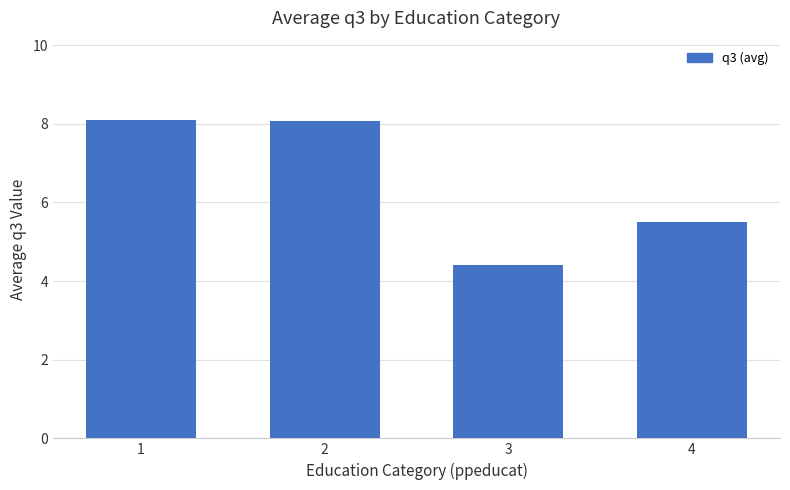

What is the ratio of the value at 1 to the value at 3?

1.8